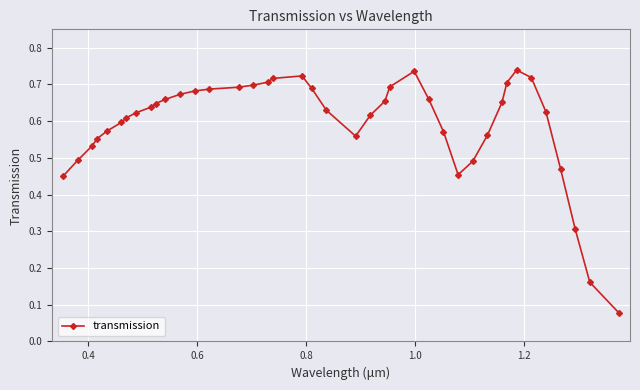

True or false: there are more than 2 points higher than both neighbors.

True